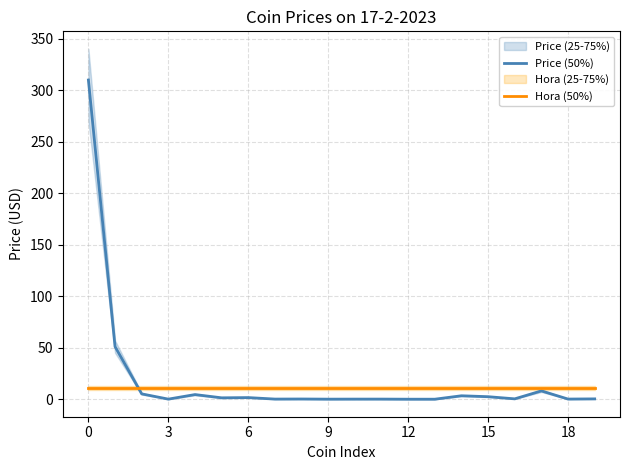

True or false: Hora (50%) has more than 1 interior local peaks.

False